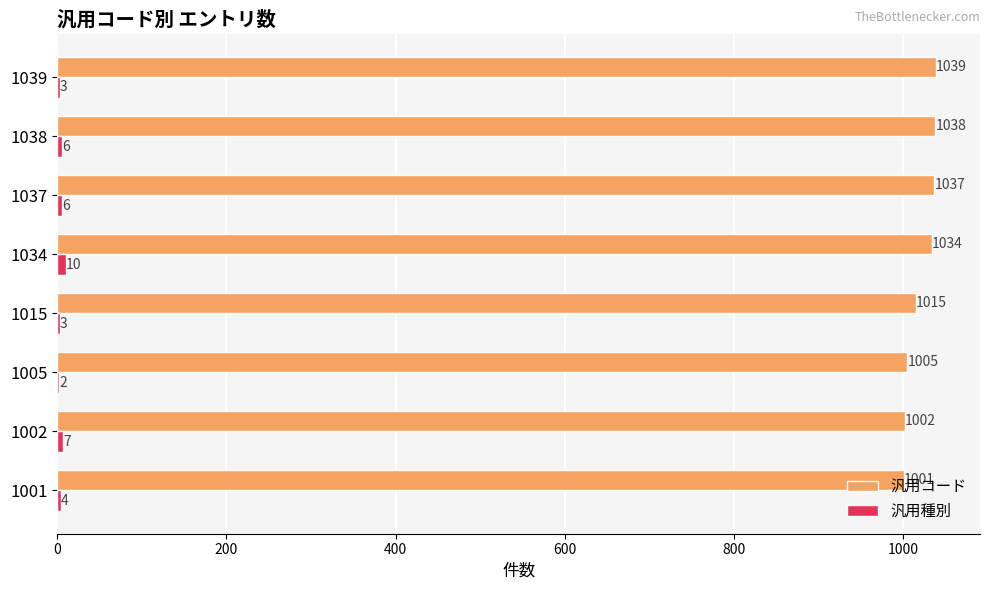

What is the maximum value shown in the chart?

1039